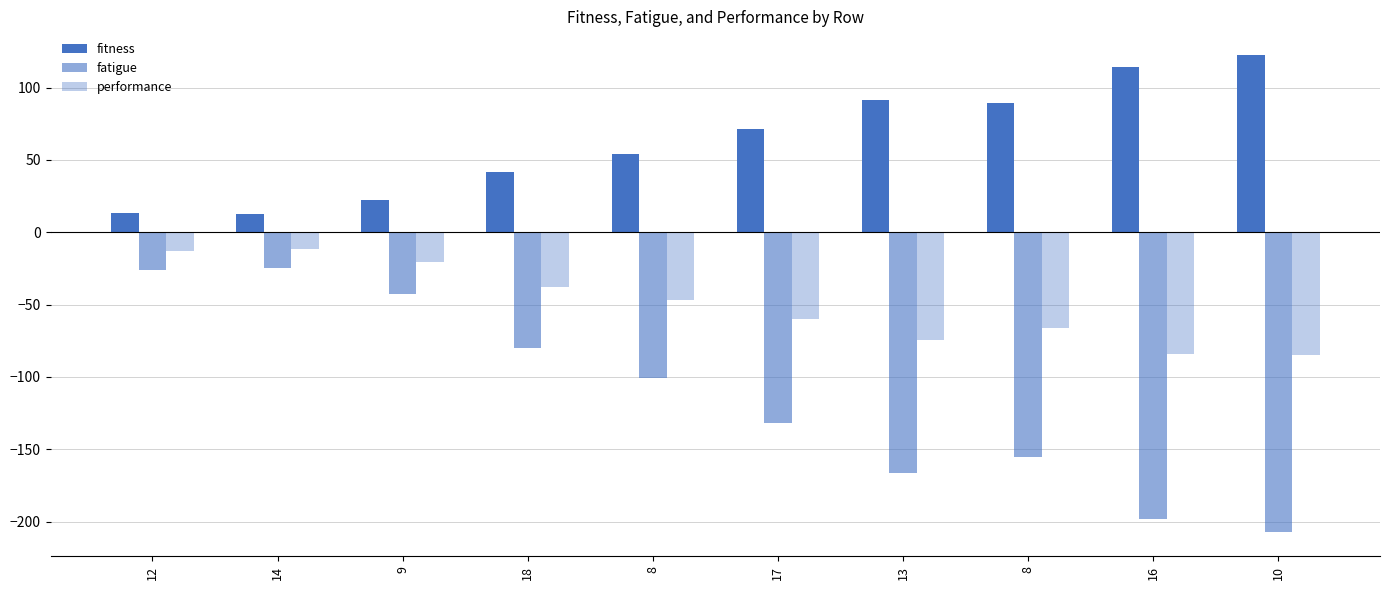

Count the number of data series in this chart.

3